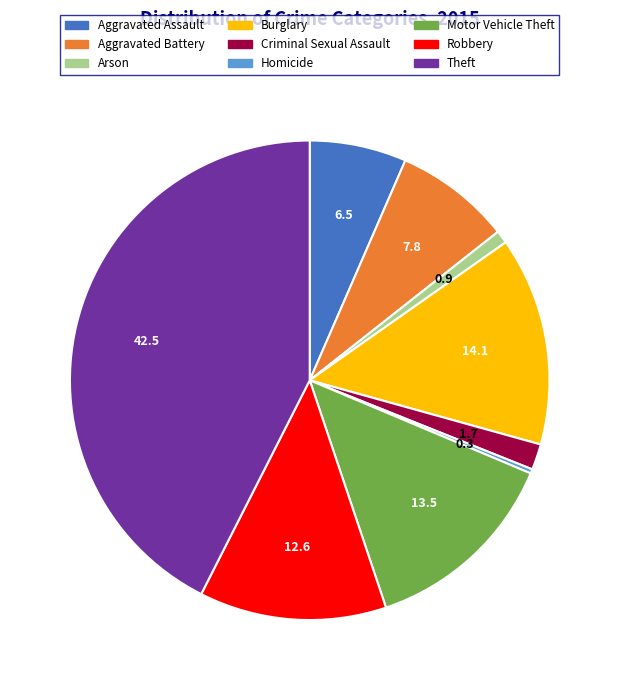

Count the number of slices in the pie.

9